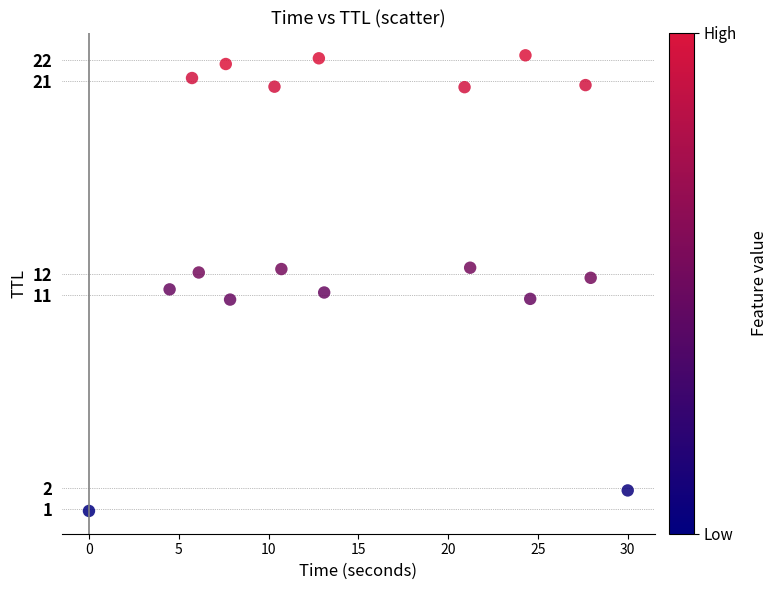

What is the range of Y values (max minus min)?

21.3